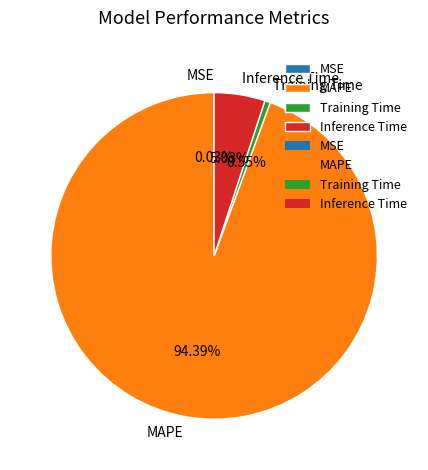

To the nearest percent, what is the difference between the MAPE and Training Time slice percentages?

94%